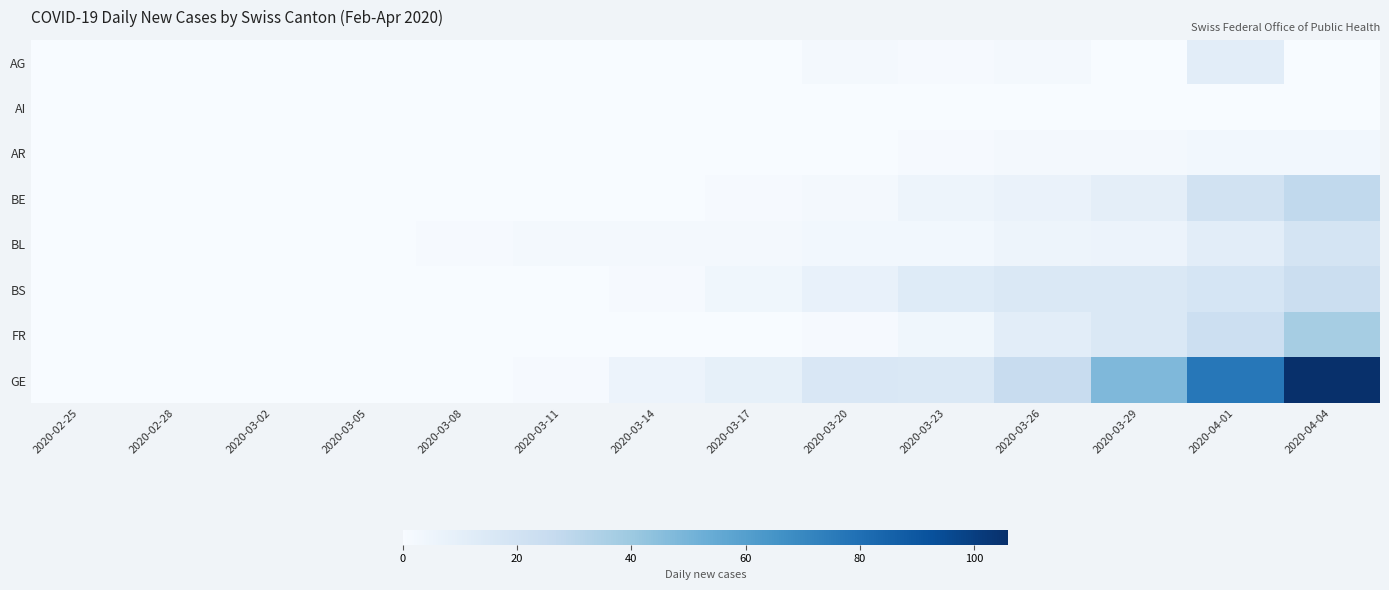

What is the greatest value displayed?

106